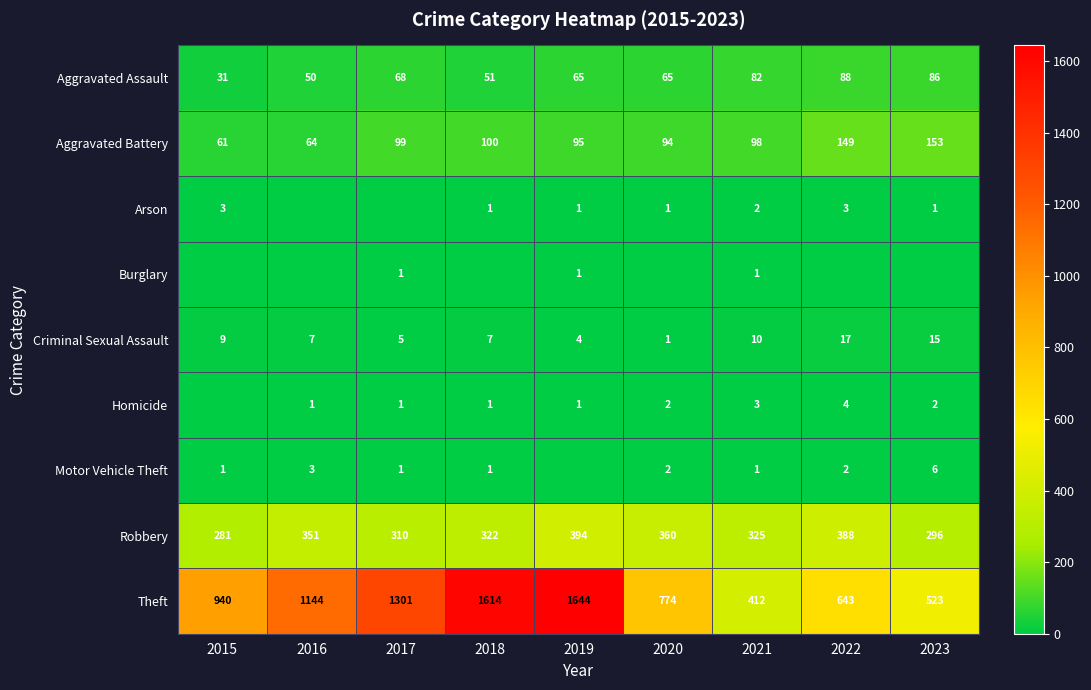

Is the value of Aggravated Battery at 2021 greater than the value of Criminal Sexual Assault at 2018?

Yes